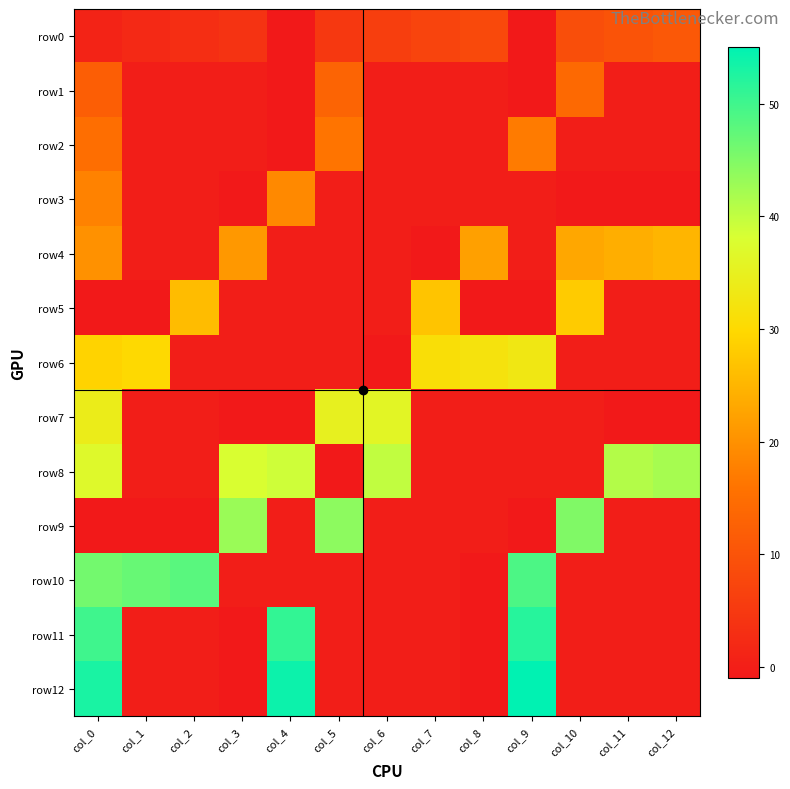

What is the total value across all series at col_4?

159